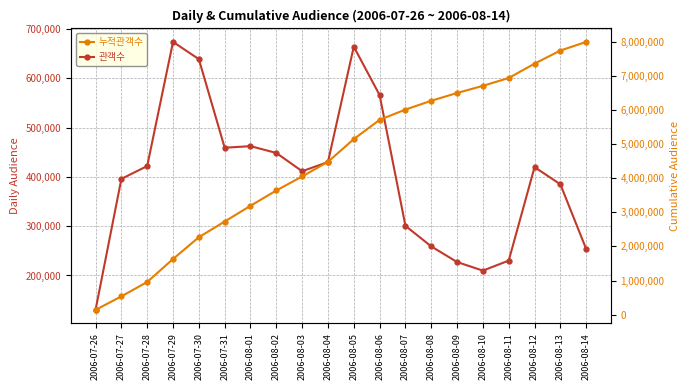

What is the value of the 관객수 point at the 12th from the left?

565967